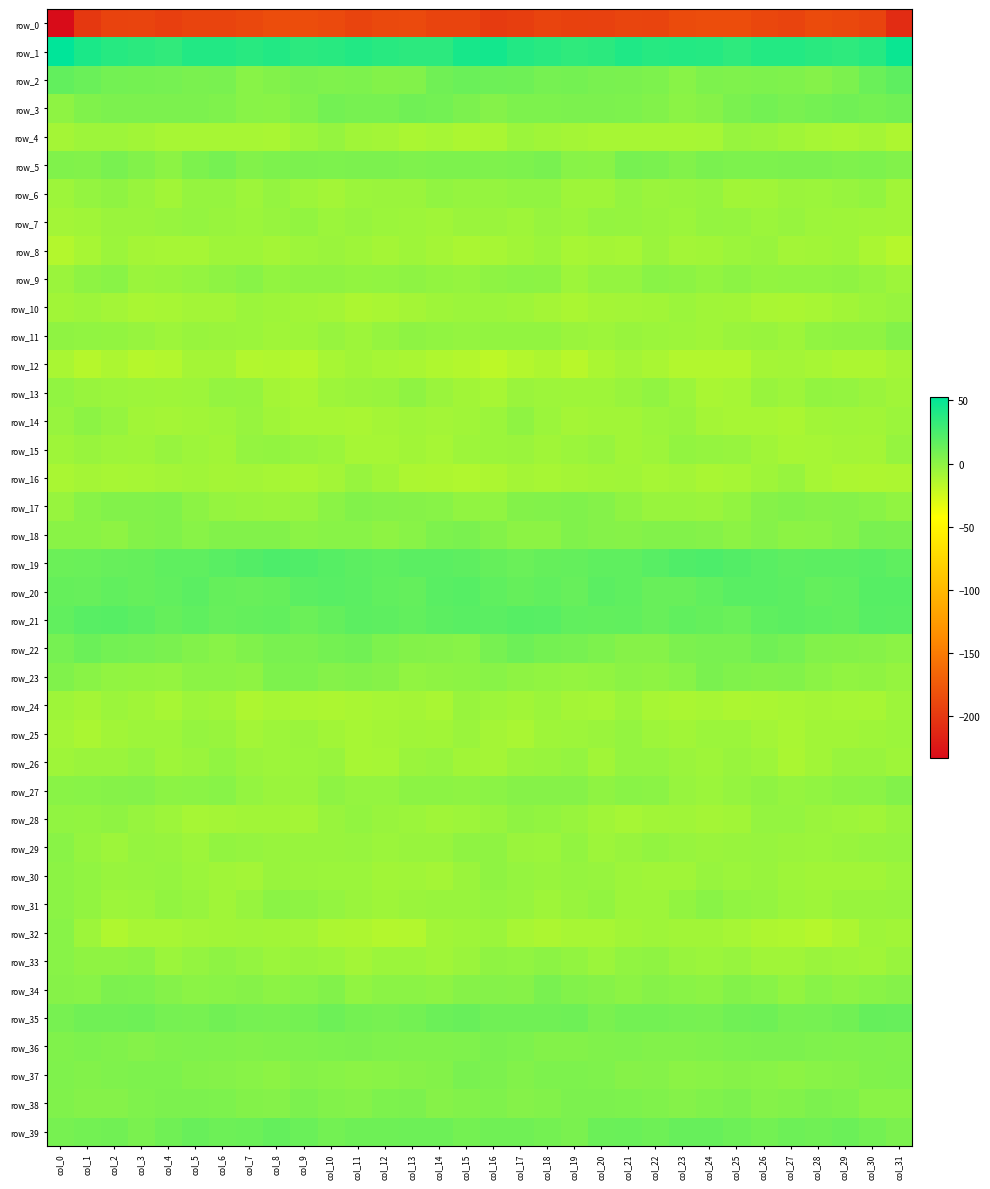

Which label corresponds to the smallest value in the chart?

col_0